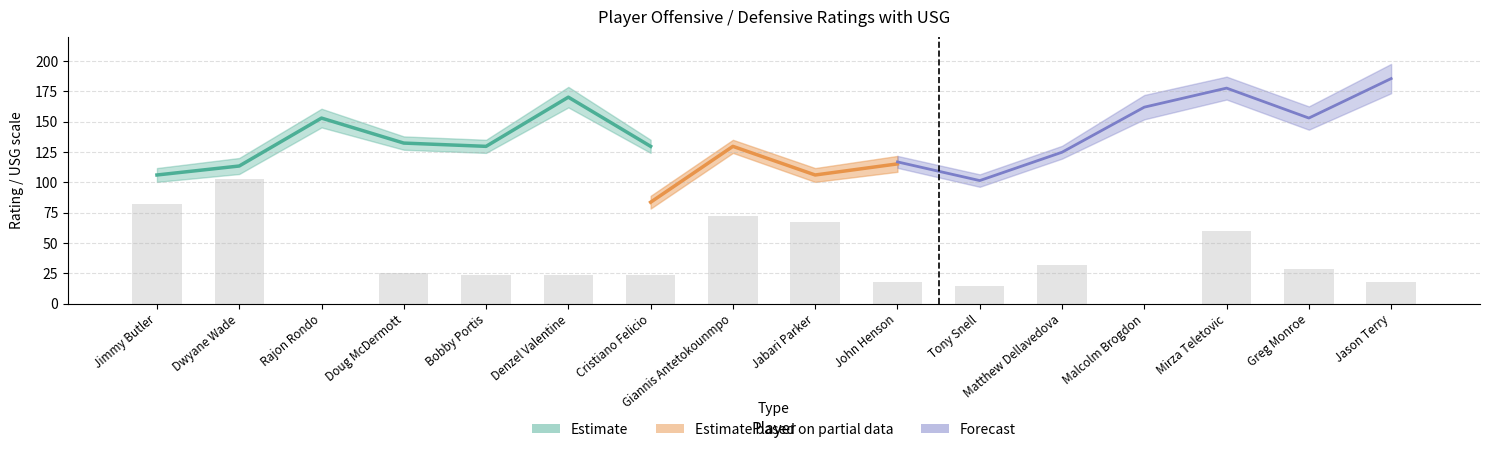

Which has a higher value, John Henson or Greg Monroe?

Greg Monroe